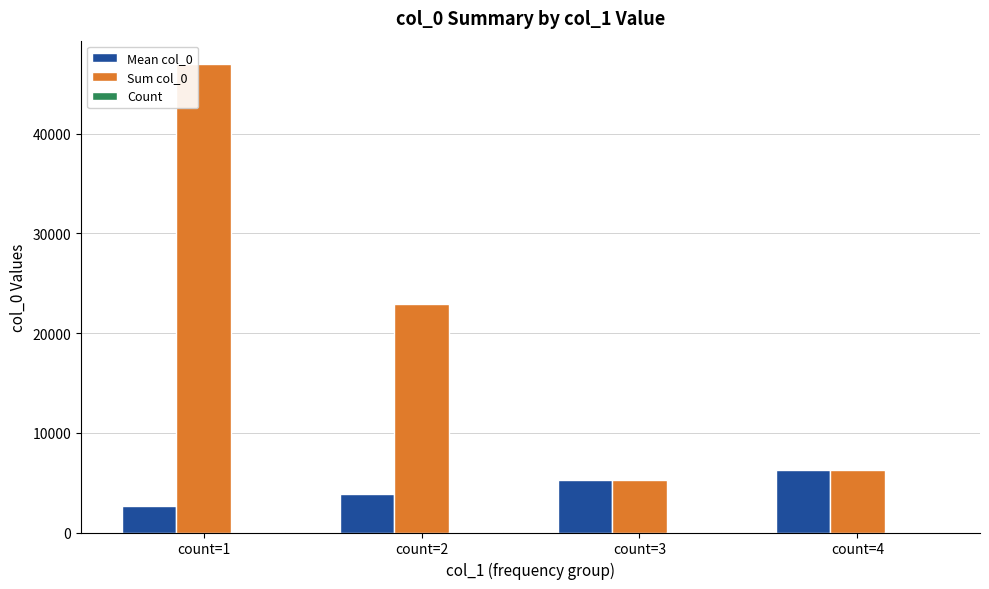

How many groups of bars are there?

4